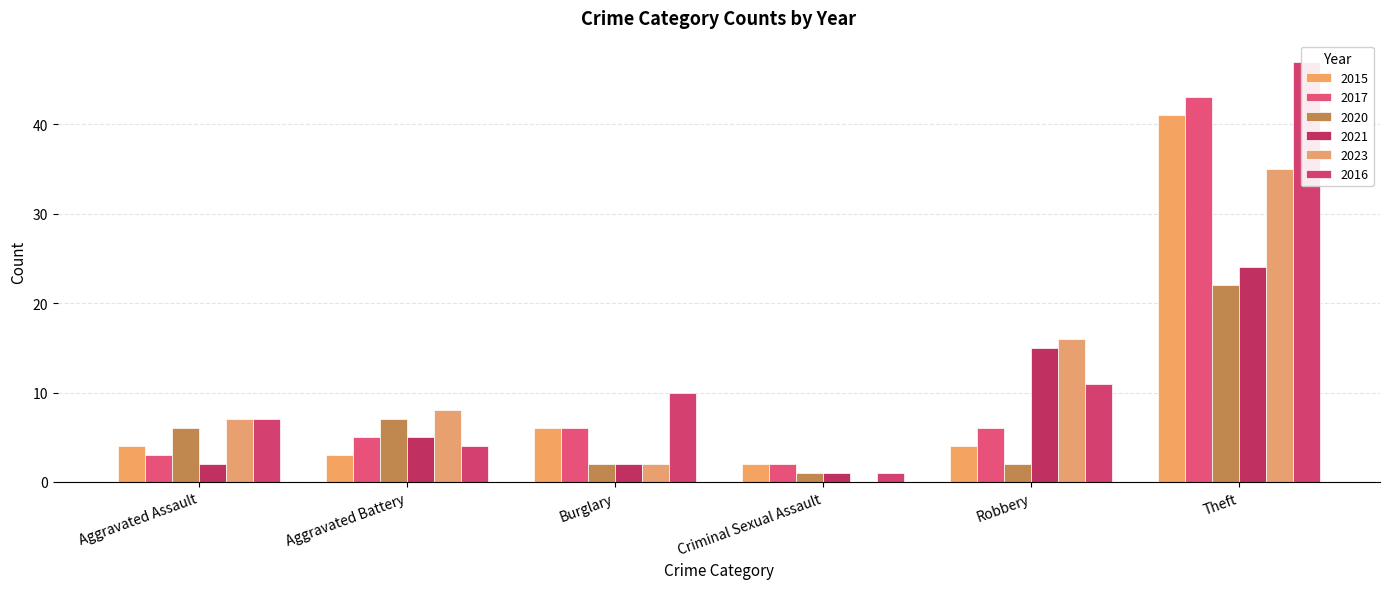

Which series has the largest total across all categories?

2016